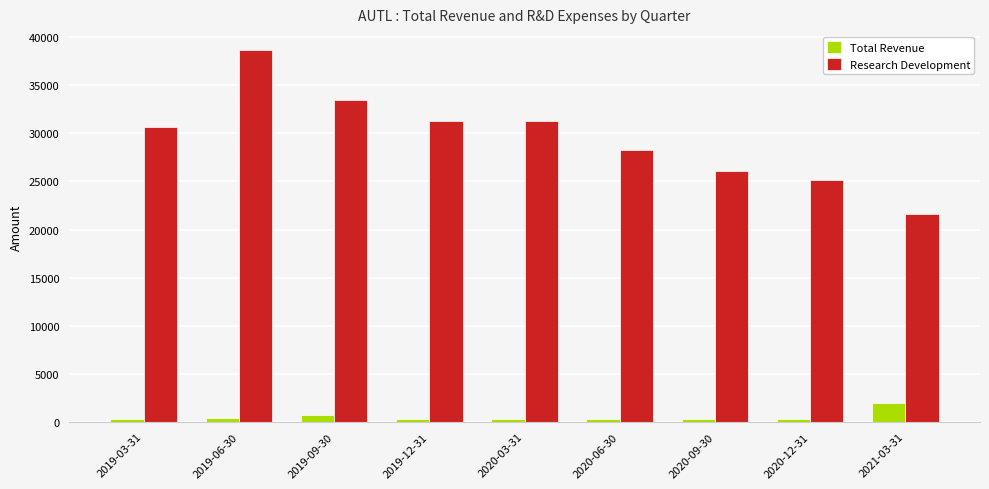

How many bars are there in each group?

2